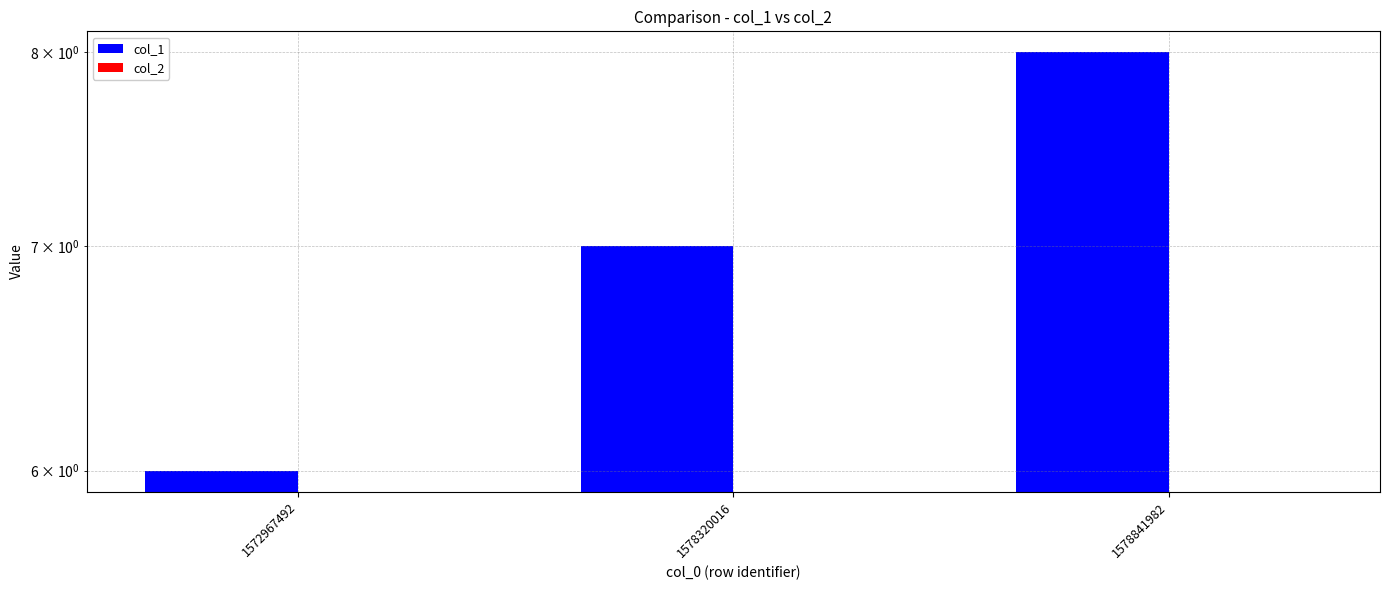

Rank the series at 1578841982 from highest to lowest value.

col_1, col_2